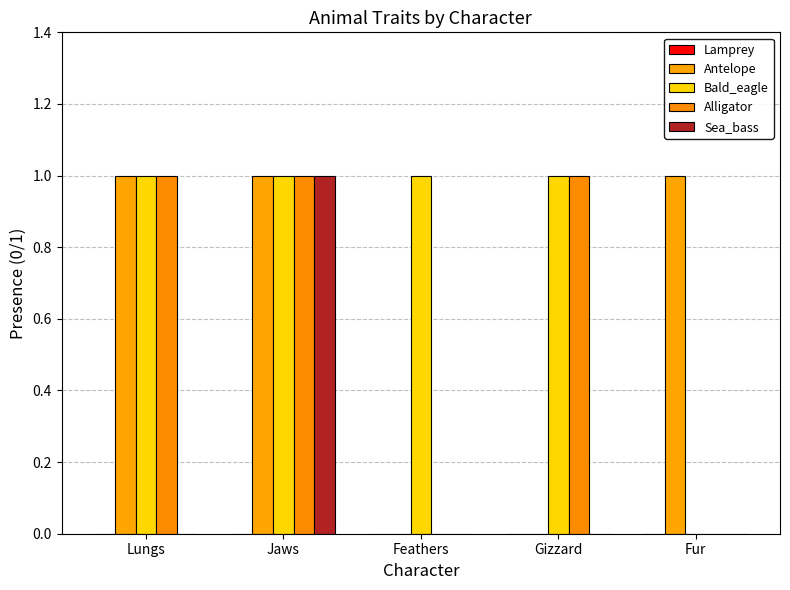

True or false: Alligator has a value of 0 at Fur.

True